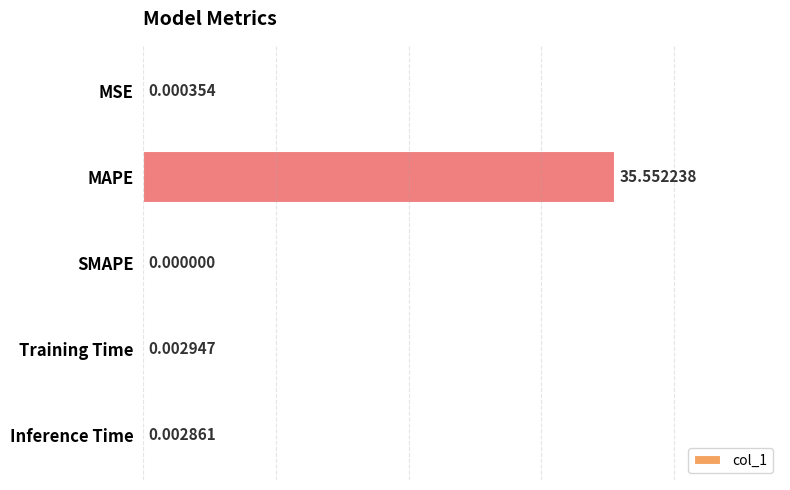

What is the sum of all values?

35.6